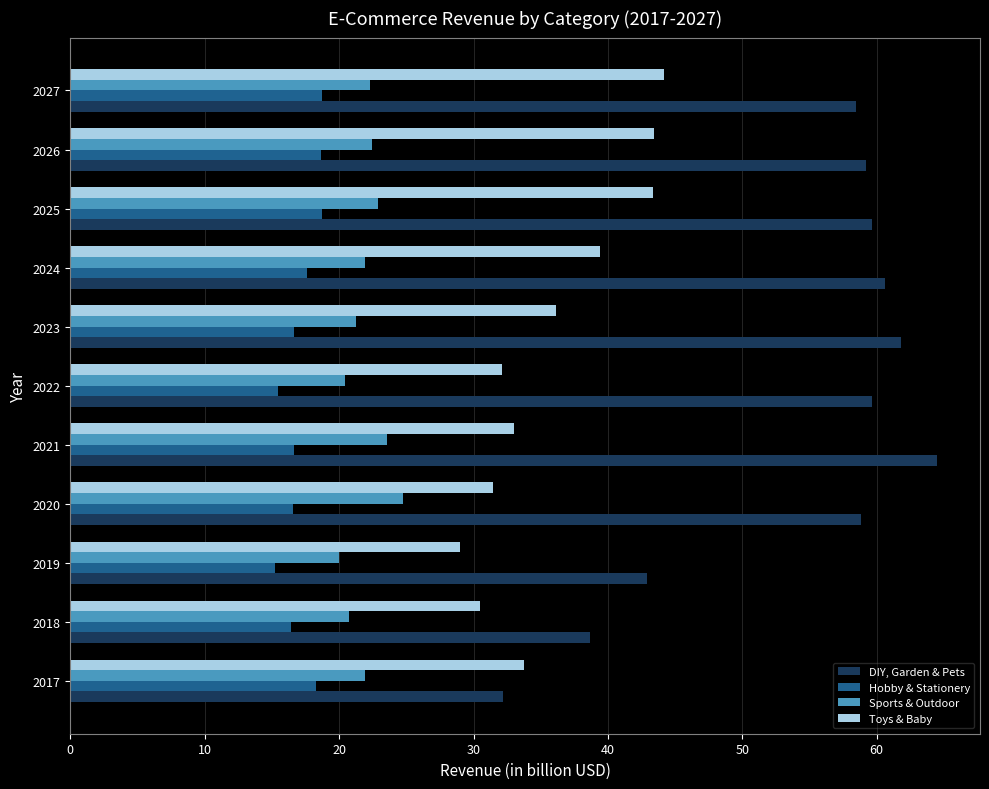

Is the value of Toys & Baby at 2017 greater than the value of Sports & Outdoor at 2026?

Yes